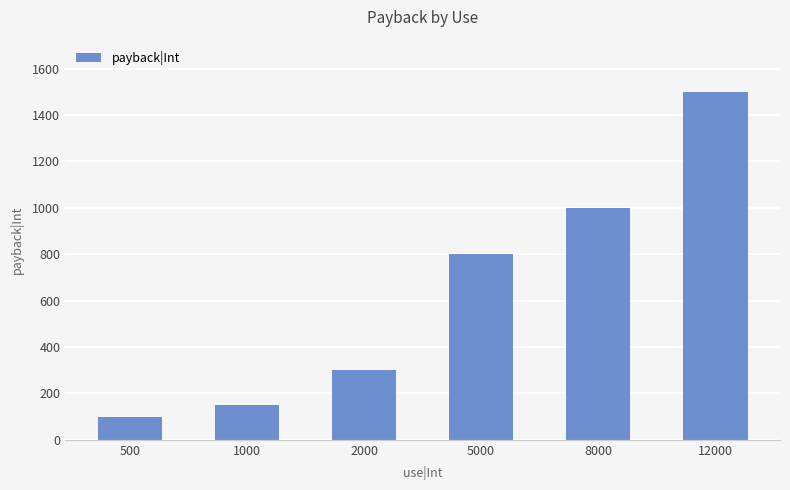

What is the approximate value at 2000, to the nearest 50?

300